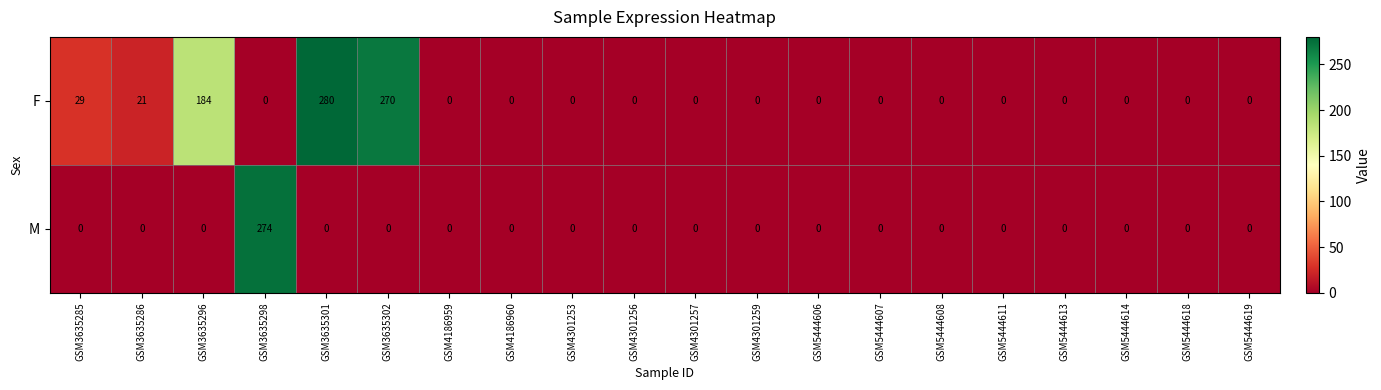

Which series has the widest spread of values?

F